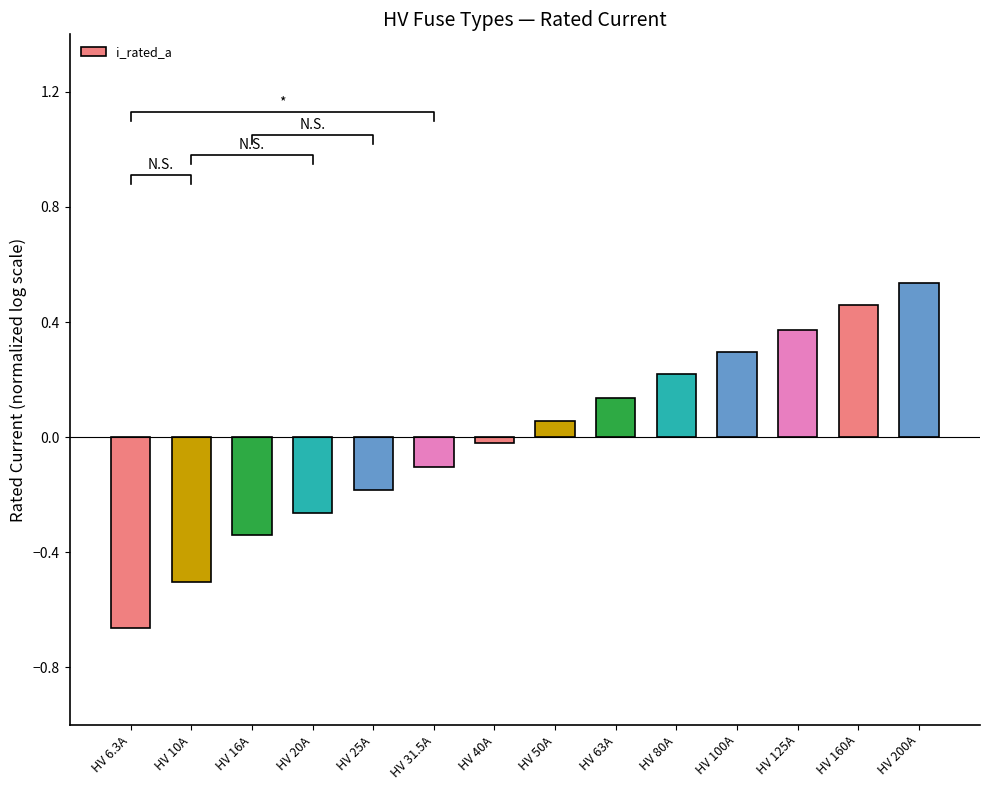

What is the smallest value displayed?

-0.7